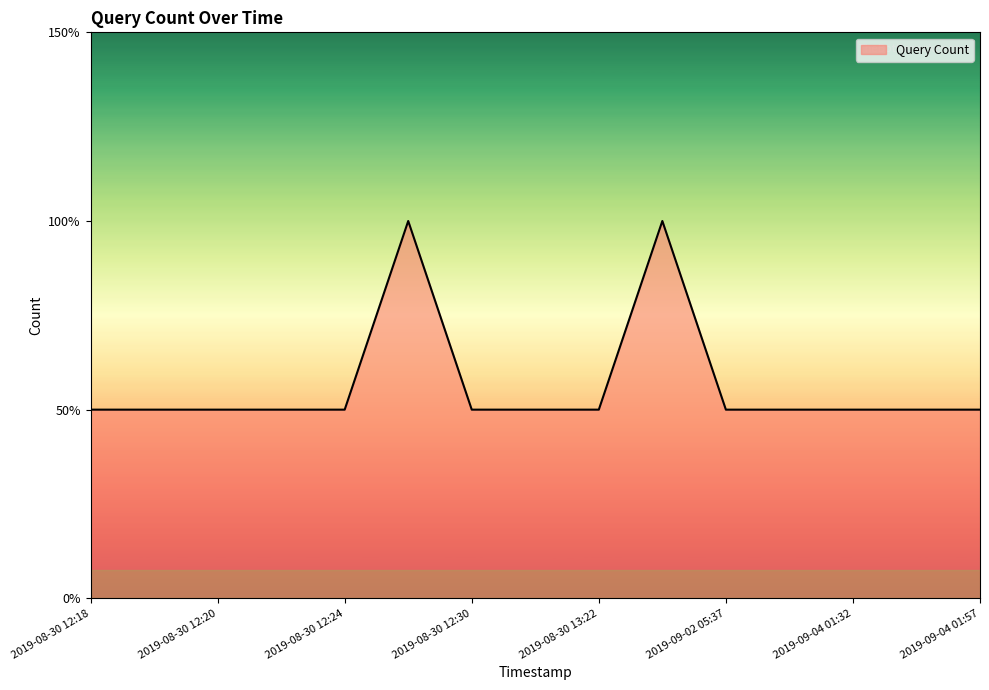

Does the chart display data point markers on the line(s)?

No